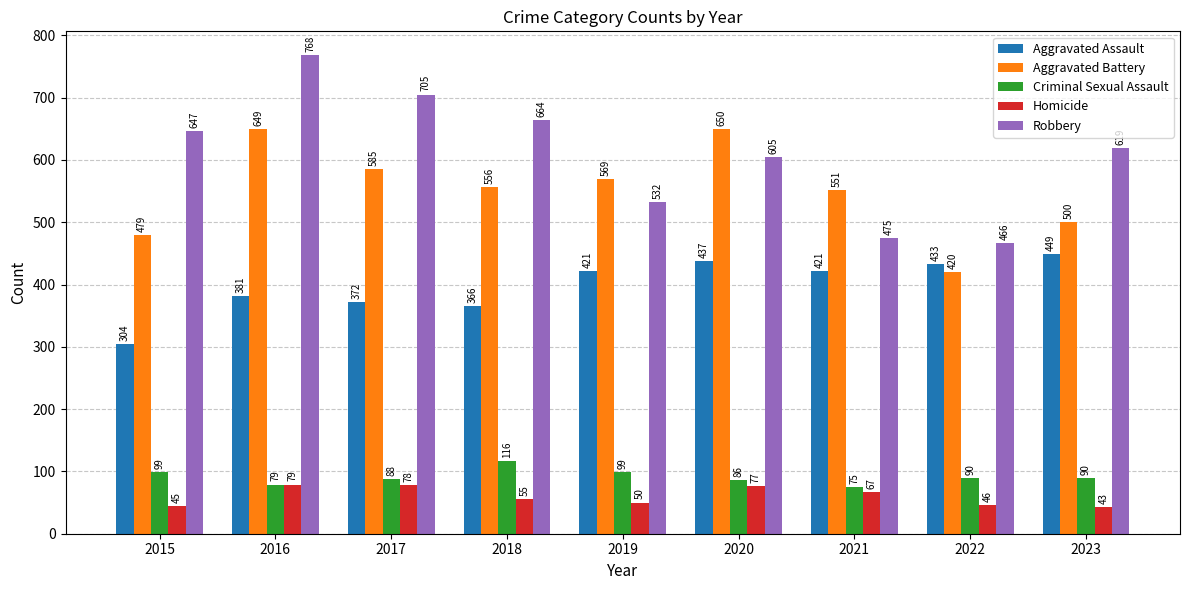

Reading right to left, extract all data points from this chart.

Aggravated Assault: 449	433	421	437	421	366	372	381	304
Aggravated Battery: 500	420	551	650	569	556	585	649	479
Criminal Sexual Assault: 90	90	75	86	99	116	88	79	99
Homicide: 43	46	67	77	50	55	78	79	45
Robbery: 619	466	475	605	532	664	705	768	647